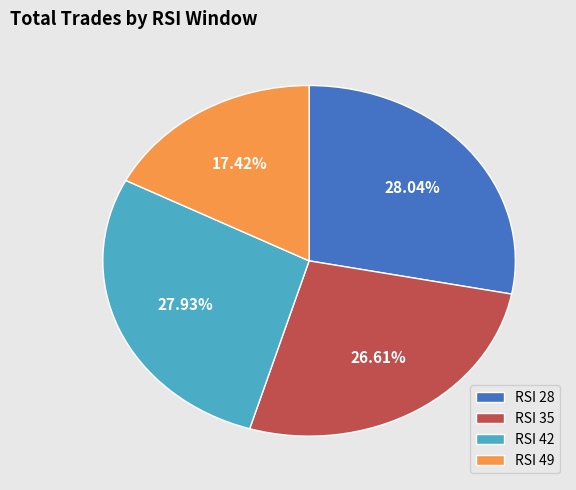

How many segments does this pie chart have?

4